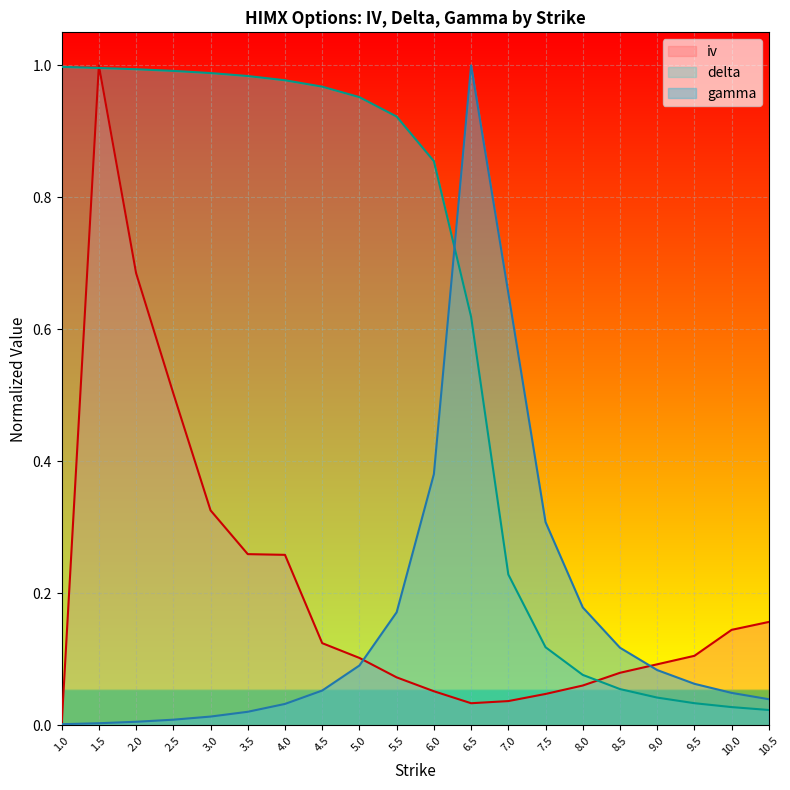

The value of gamma at 7.0 is 0.7. True or false?

True